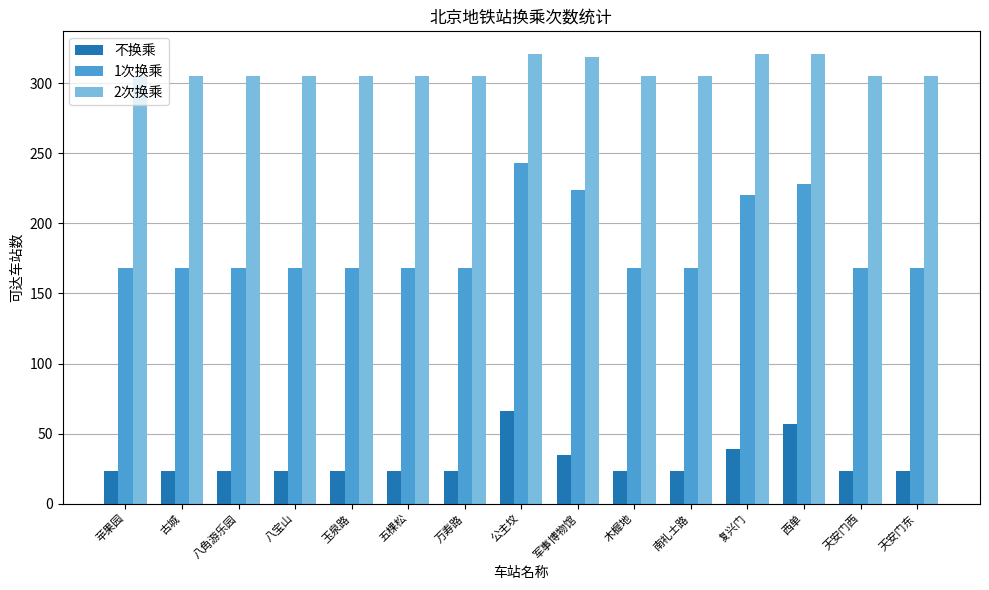

What is the label of the 4th bar from the left?

八宝山